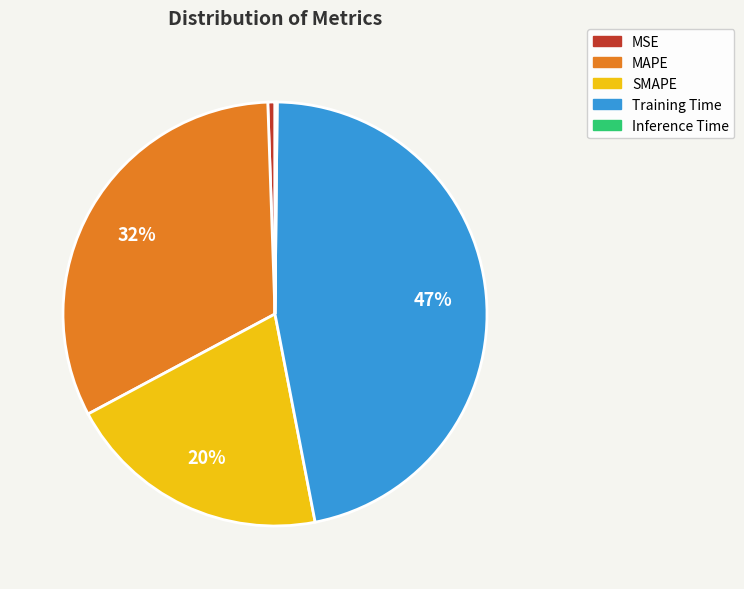

Approximately how many times larger is the value at SMAPE compared to Training Time?

0.4